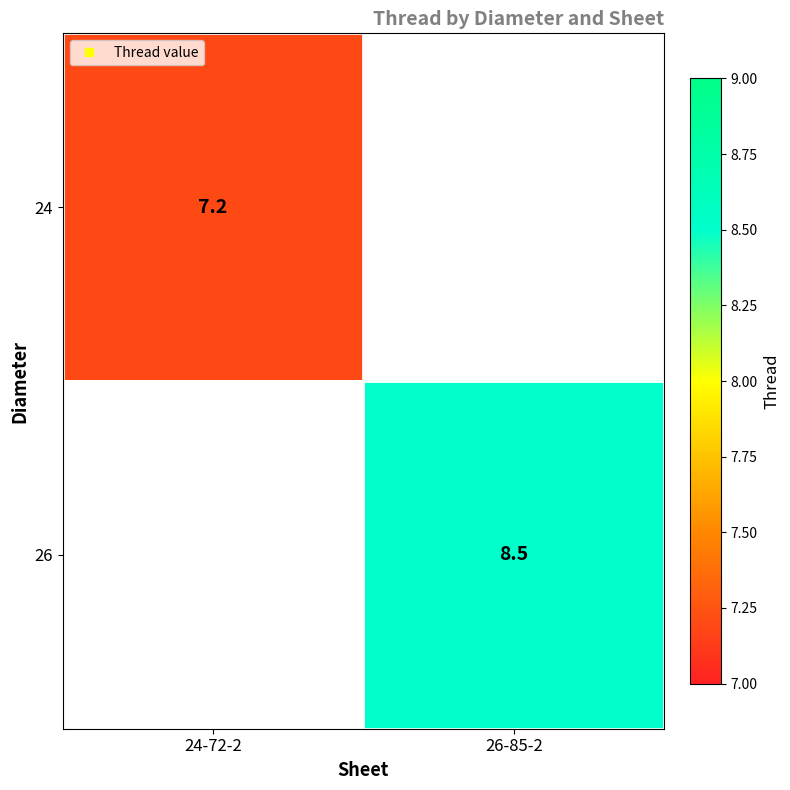

What is the maximum value shown in the chart?

8.5